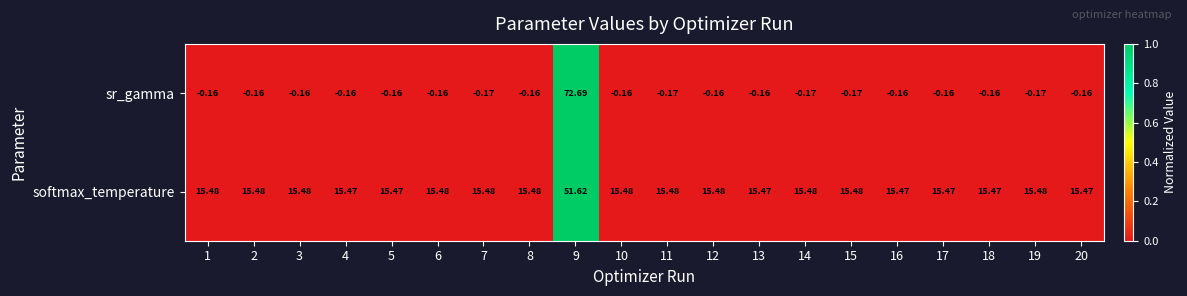

Rank the series at 16 from highest to lowest value.

softmax_temperature, sr_gamma